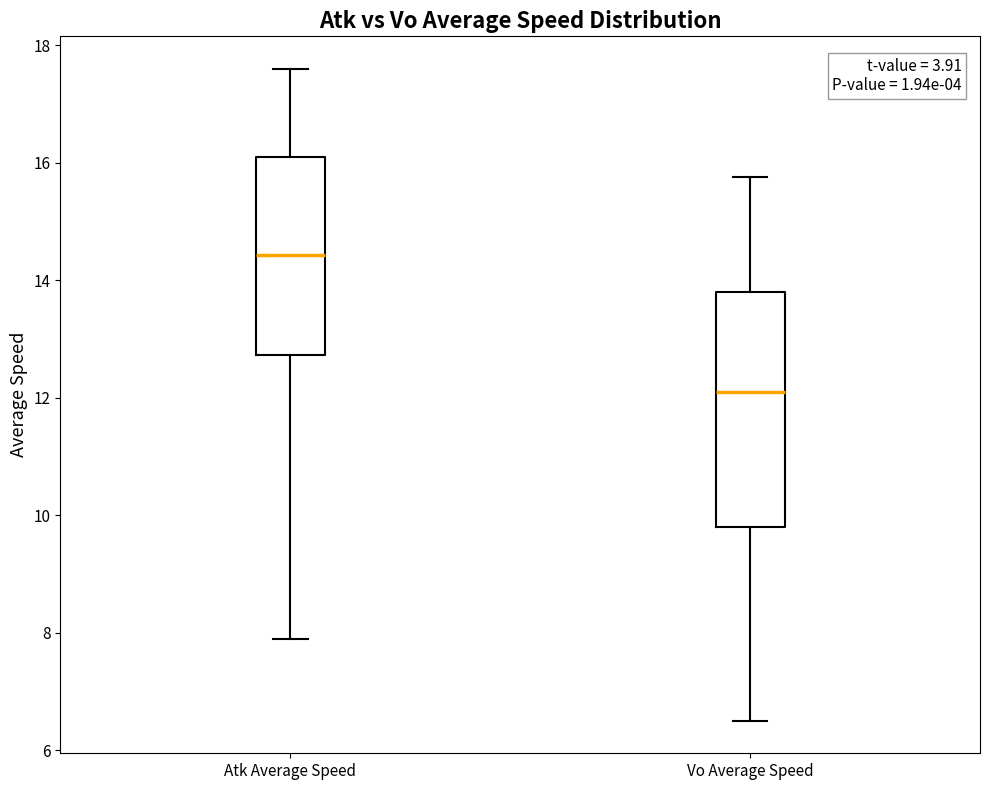

Reading left to right, read every box against the y-axis: the position of its median line, the range the box covers, and the ends of its whiskers. The values are not printed on the chart, so give them approximately, as read against the axis.

Atk Average Speed: median 14.4, box 12.8 to 16.0, whiskers 7.8 to 17.6
Vo Average Speed: median 12.2, box 9.8 to 13.8, whiskers 6.6 to 15.8